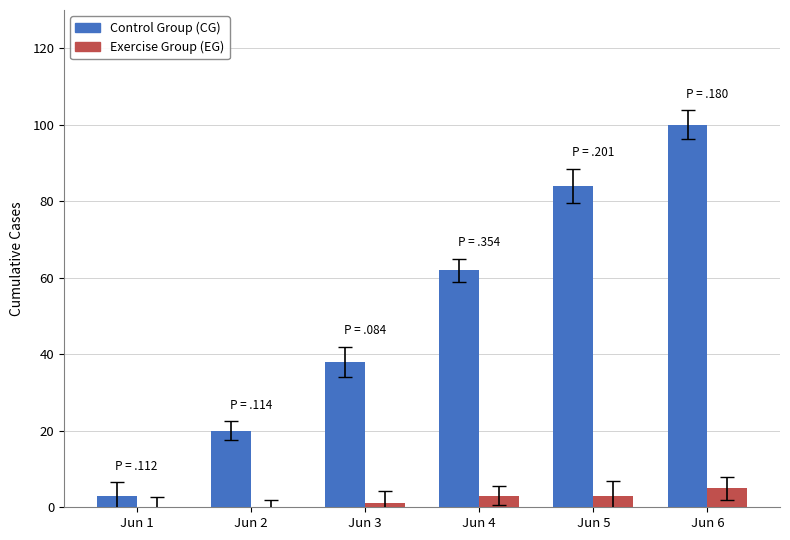

Reading left to right, extract all data points from this chart.

Control Group (CG): 3	20	38	62	84	100
Exercise Group (EG): 0	0	1	3	3	5